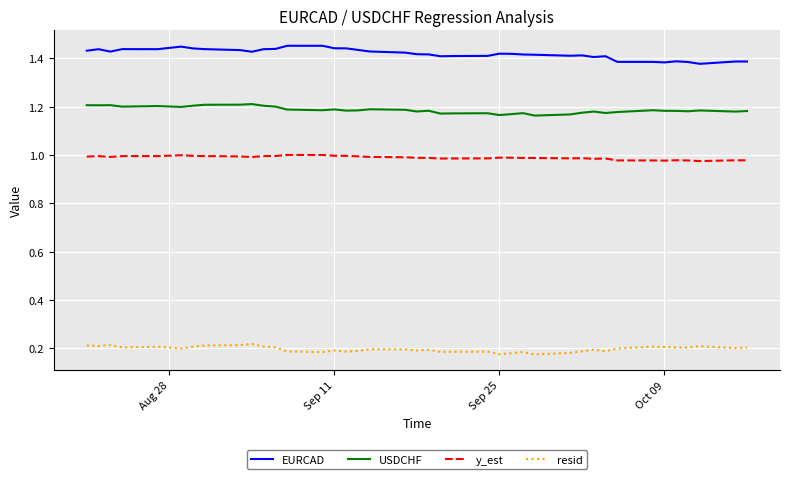

List the series in order of their overall mean, highest first.

EURCAD, USDCHF, y_est, resid